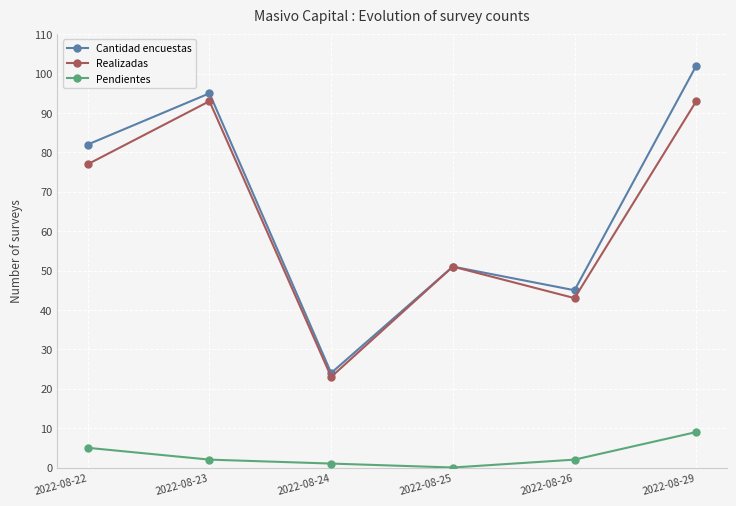

True or false: Realizadas has a value of 23 at 2022-08-24.

True